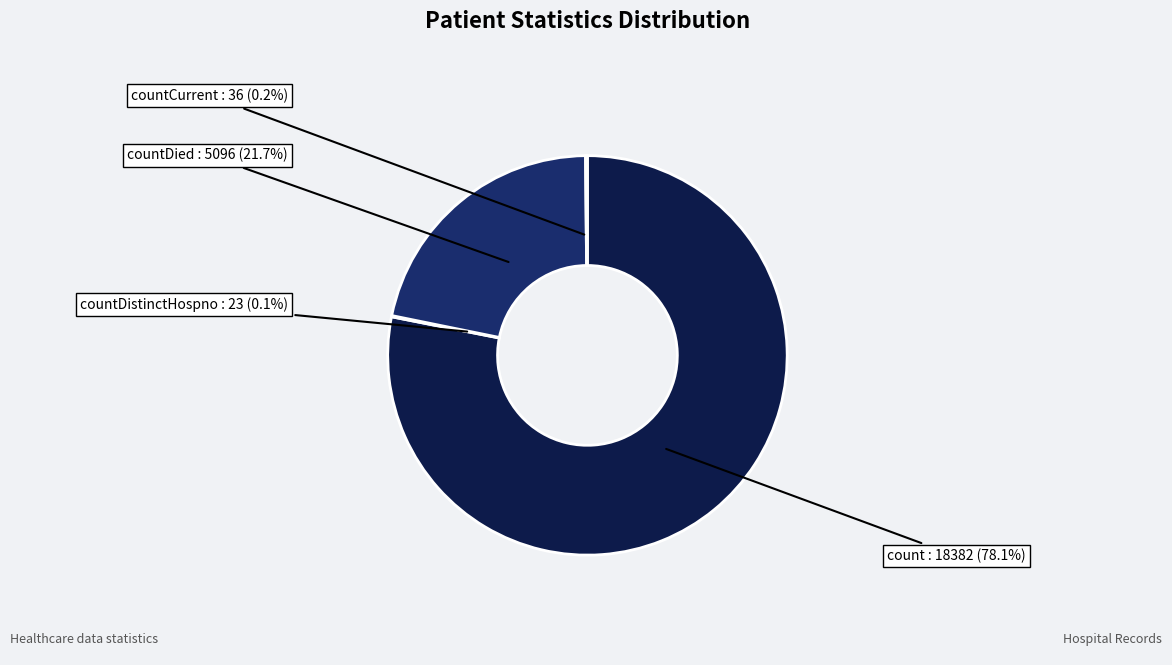

Is there a majority slice in this chart?

Yes